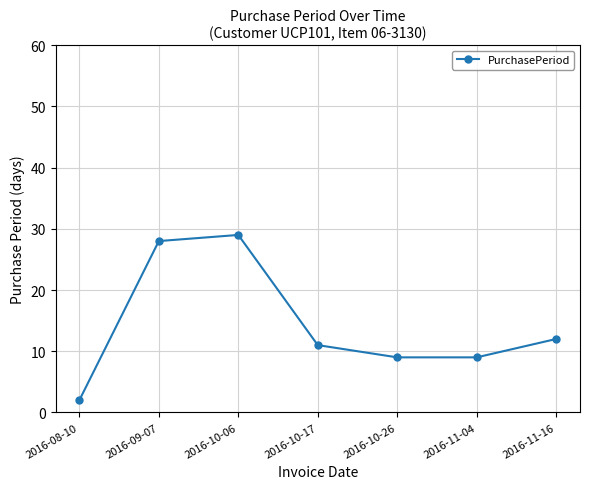

What is the approximate value at 2016-11-16, to the nearest 10?

10